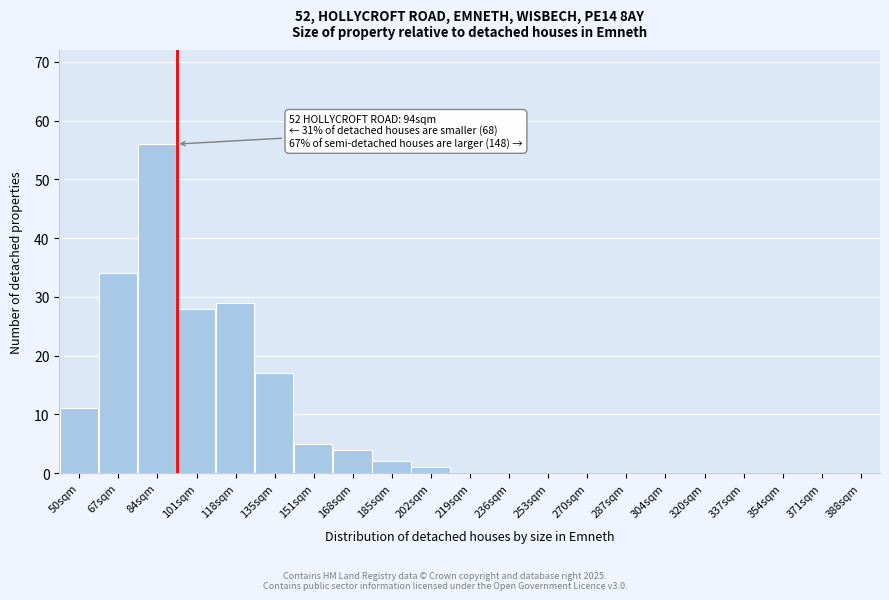

Reading right to left, list all the values displayed in this chart.

388sqm=0	371sqm=0	354sqm=0	337sqm=0	320sqm=0	304sqm=0	287sqm=0	270sqm=0	253sqm=0	236sqm=0	219sqm=0	202sqm=1	185sqm=2	168sqm=4	151sqm=5	135sqm=17	118sqm=29	101sqm=28	84sqm=56	67sqm=34	50sqm=11